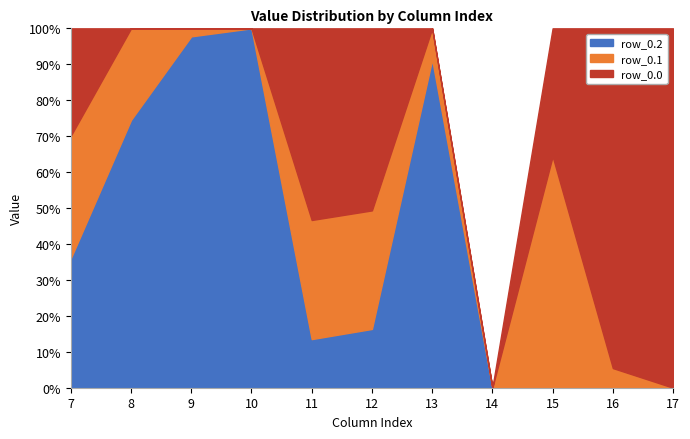

Where is the first local maximum for row_0.1?

7